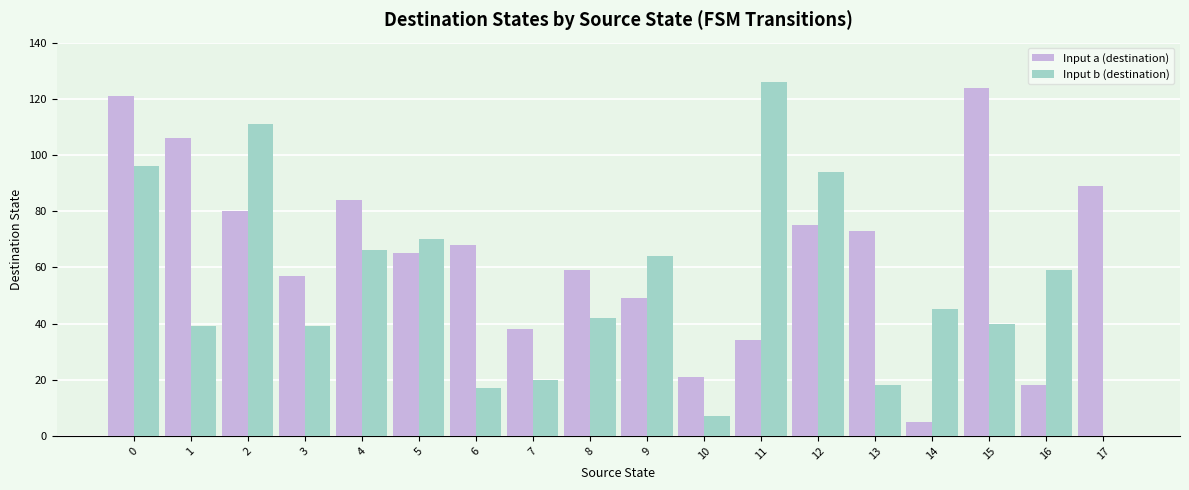

What is the total value across all series at 2?

191